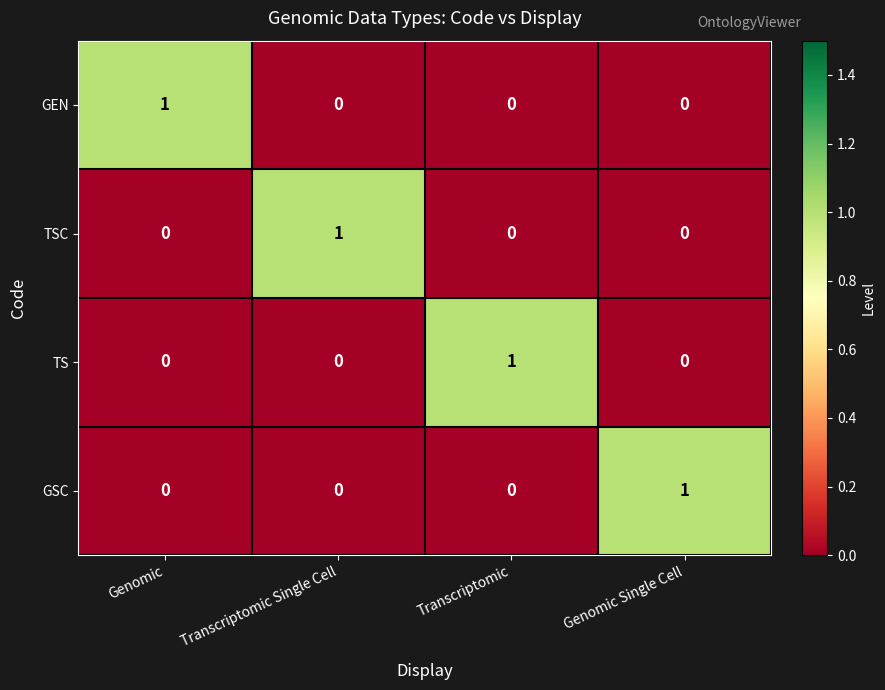

True or false: TSC has a value of 0 at Genomic.

True